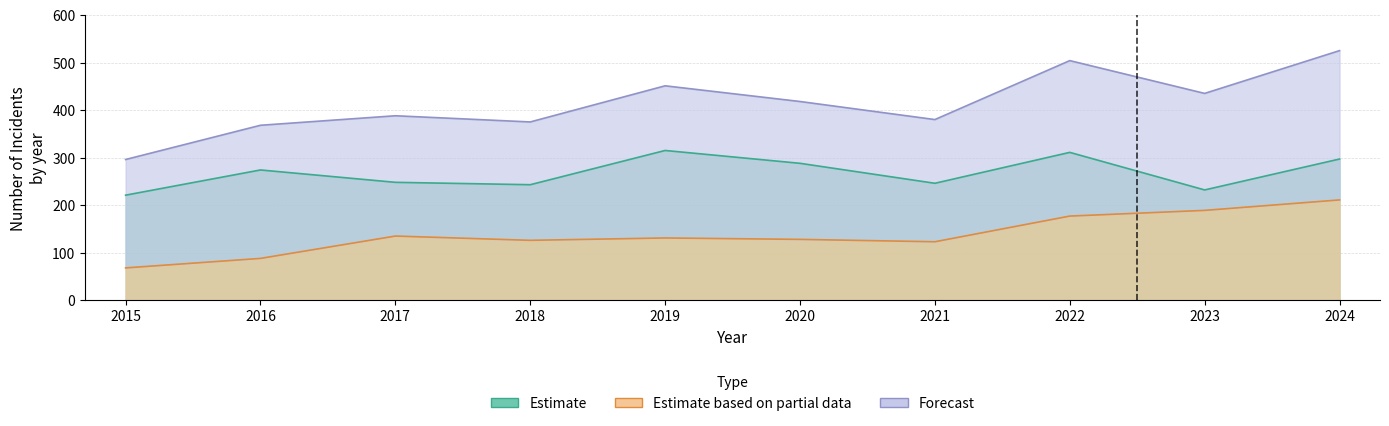

How many distinct data groups are displayed?

6